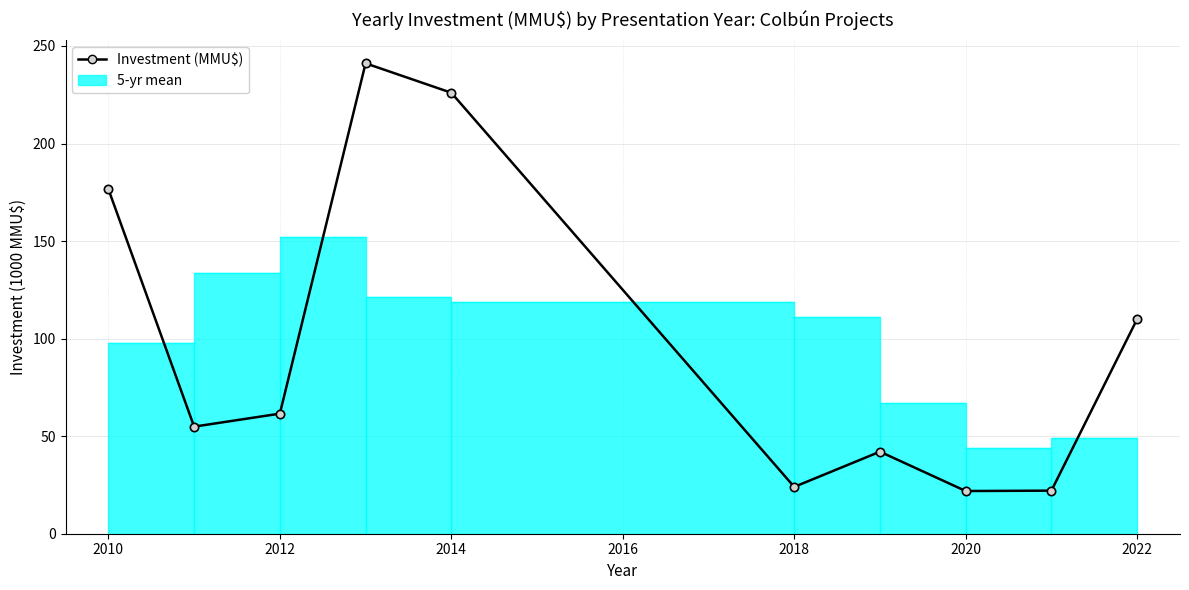

True or false: the data has more than 0 interior local peaks.

True